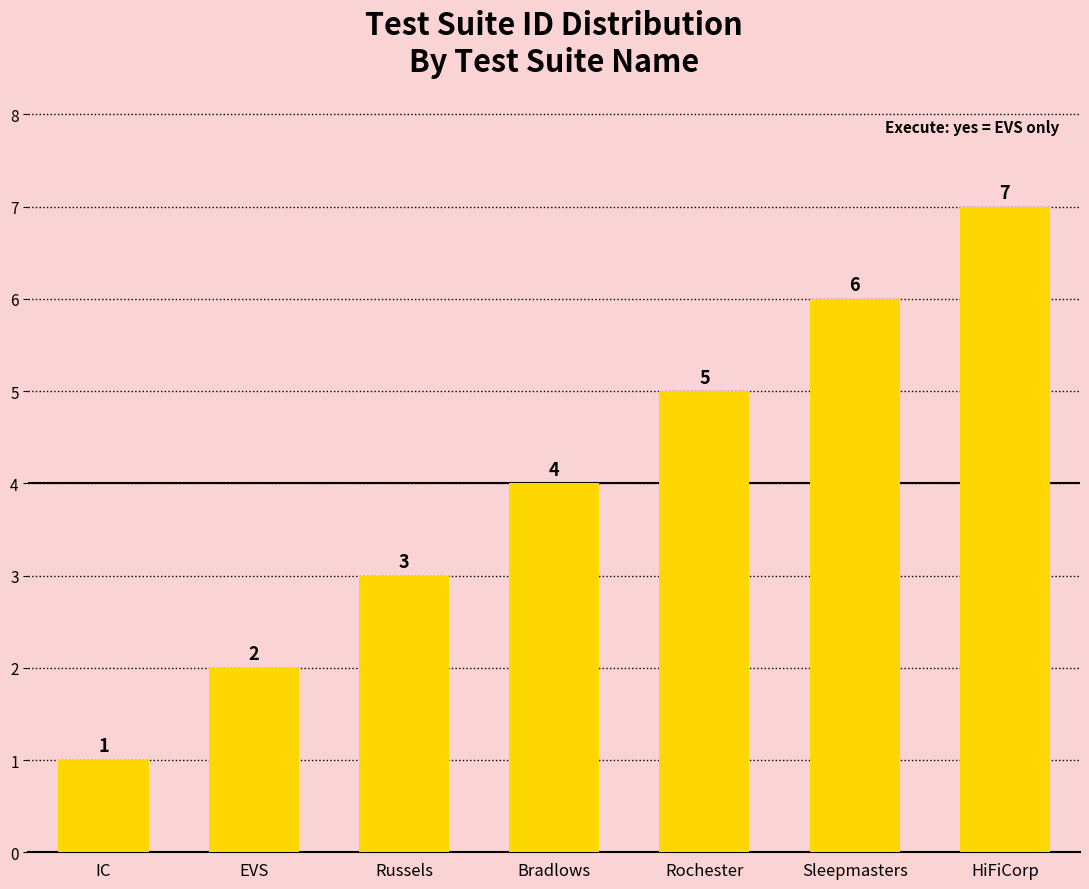

What is the approximate value at Russels?

3